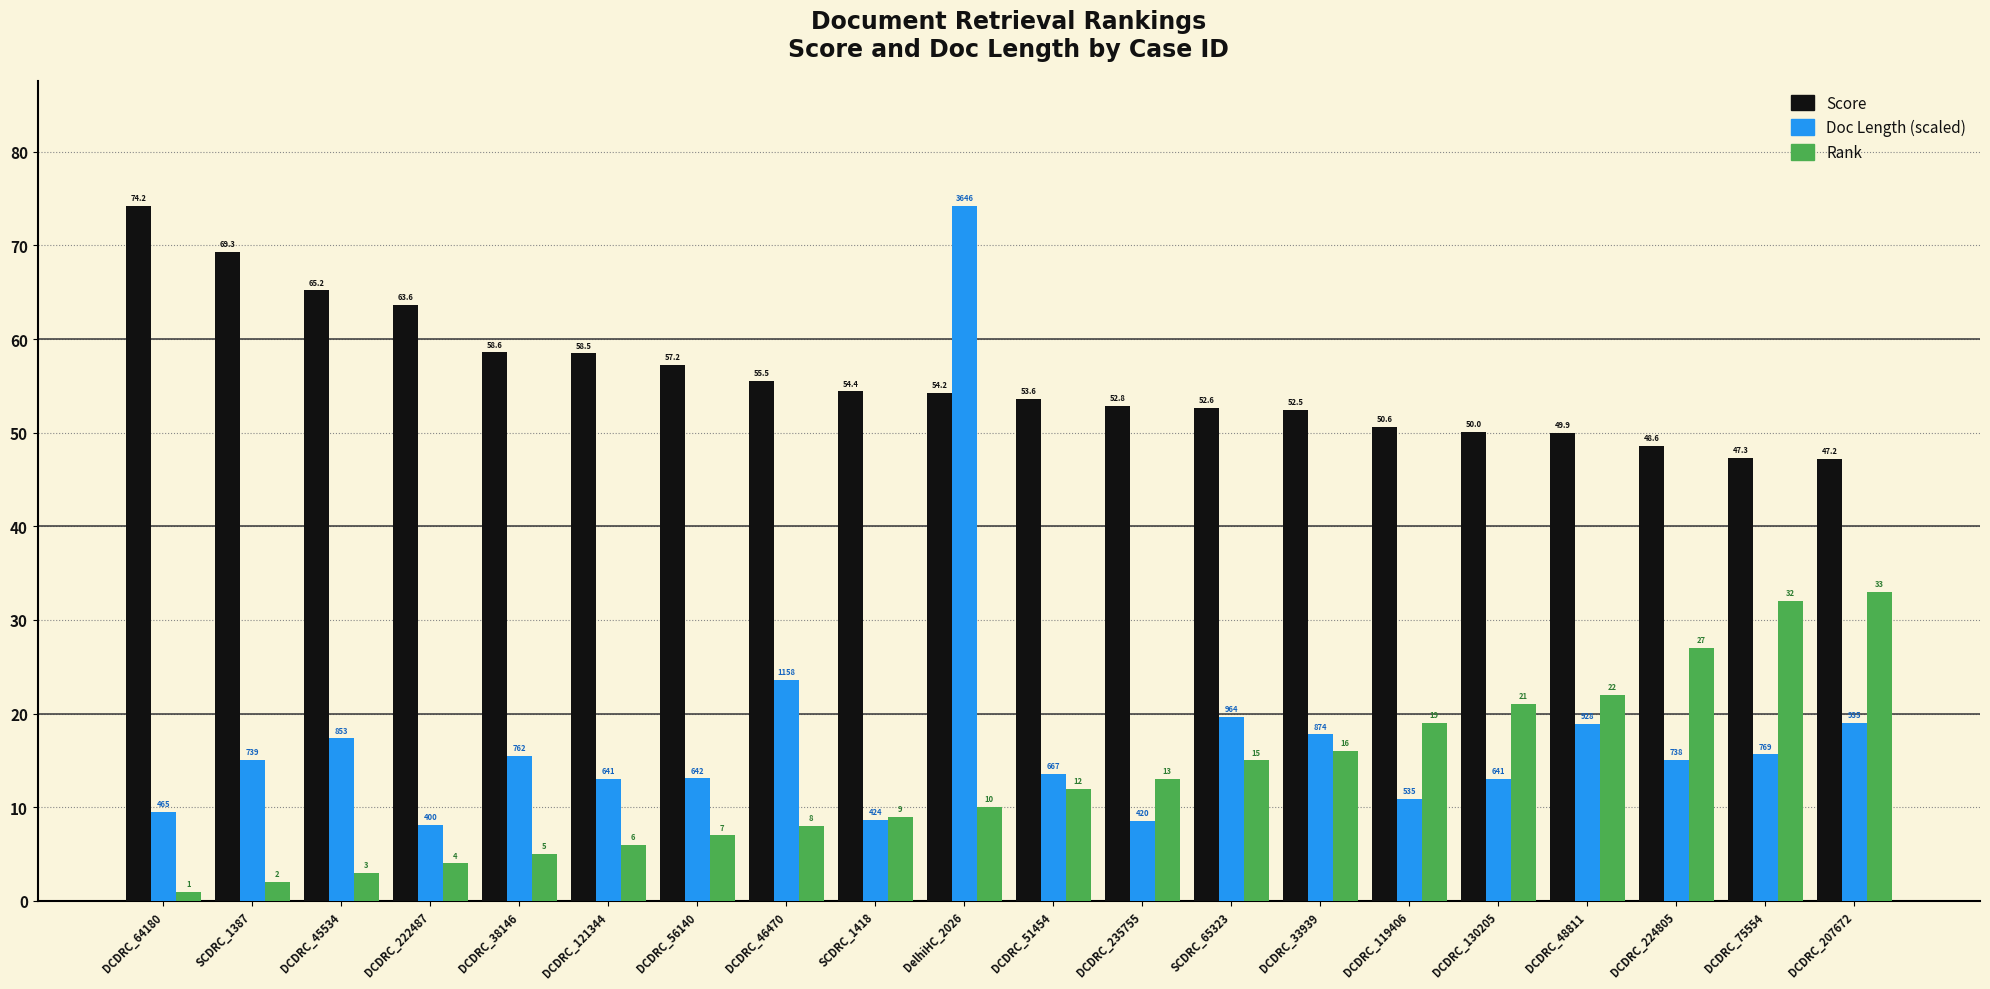

What is the highest value of the Score series?

74.2